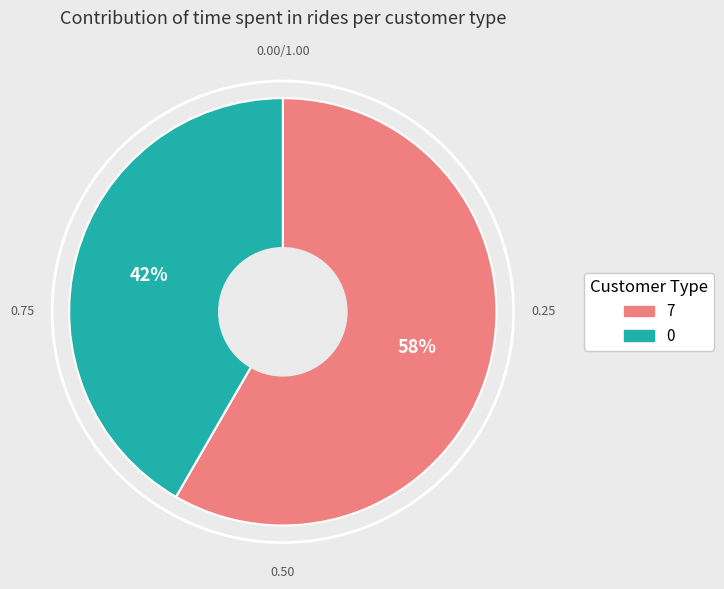

How many segments does this pie chart have?

2